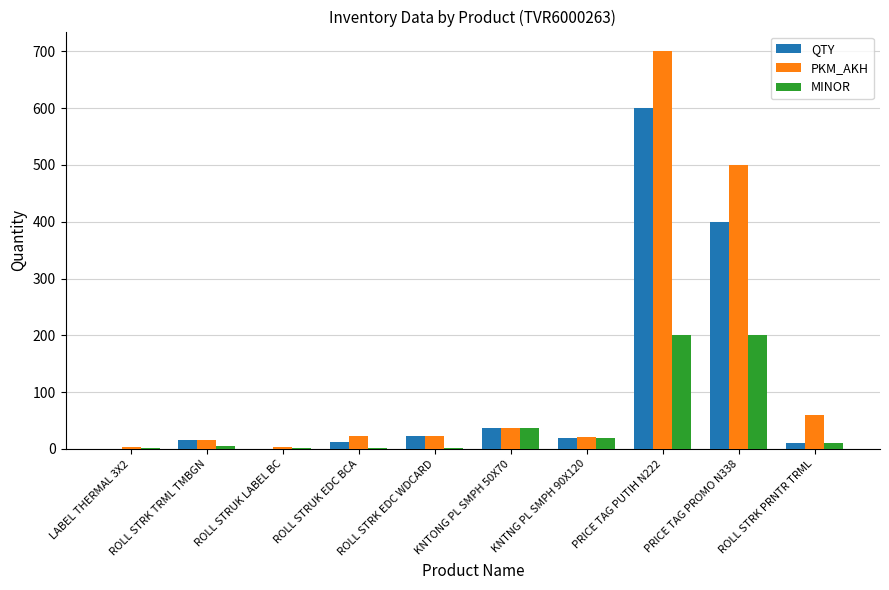

How many groups of bars are there?

10